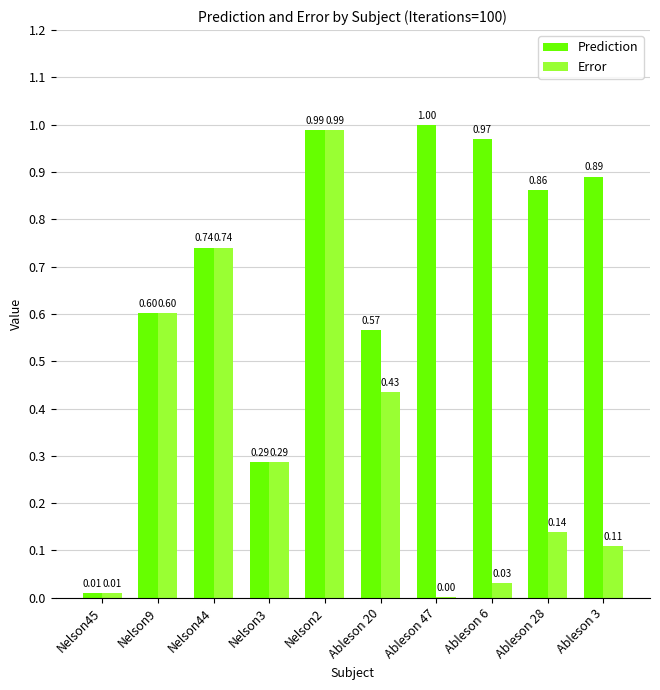

Count the number of categories in the chart.

10